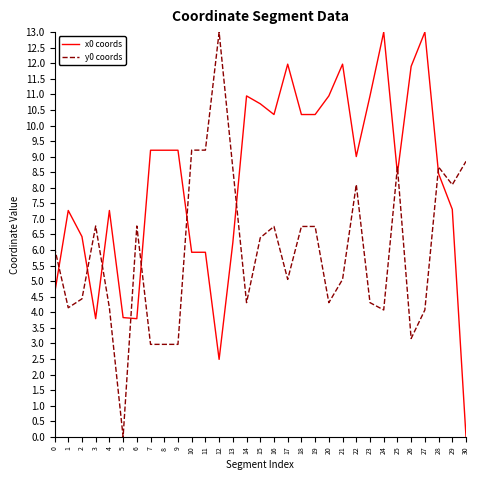

Which series has the largest total across all categories?

x0 coords